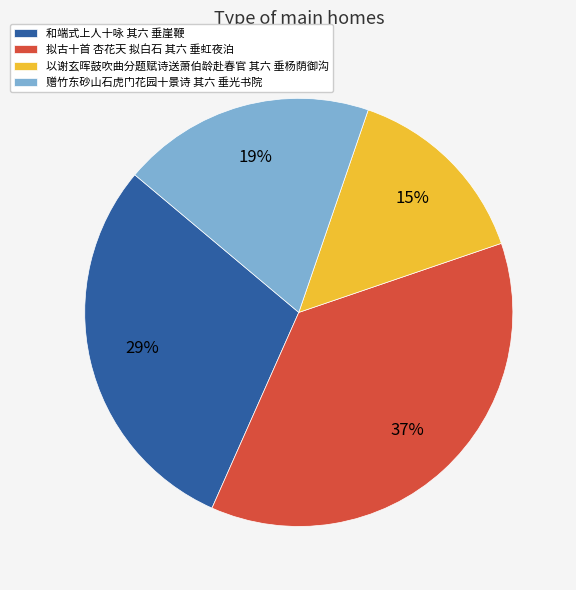

Rank the categories by value from highest to lowest.

拟古十首 杏花天 拟白石 其六 垂虹夜泊, 和端式上人十咏 其六 垂崖鞭, 赠竹东砂山石虎门花园十景诗 其六 垂光书院, 以谢玄晖鼓吹曲分题赋诗送萧伯龄赴春官 其六 垂杨荫御沟